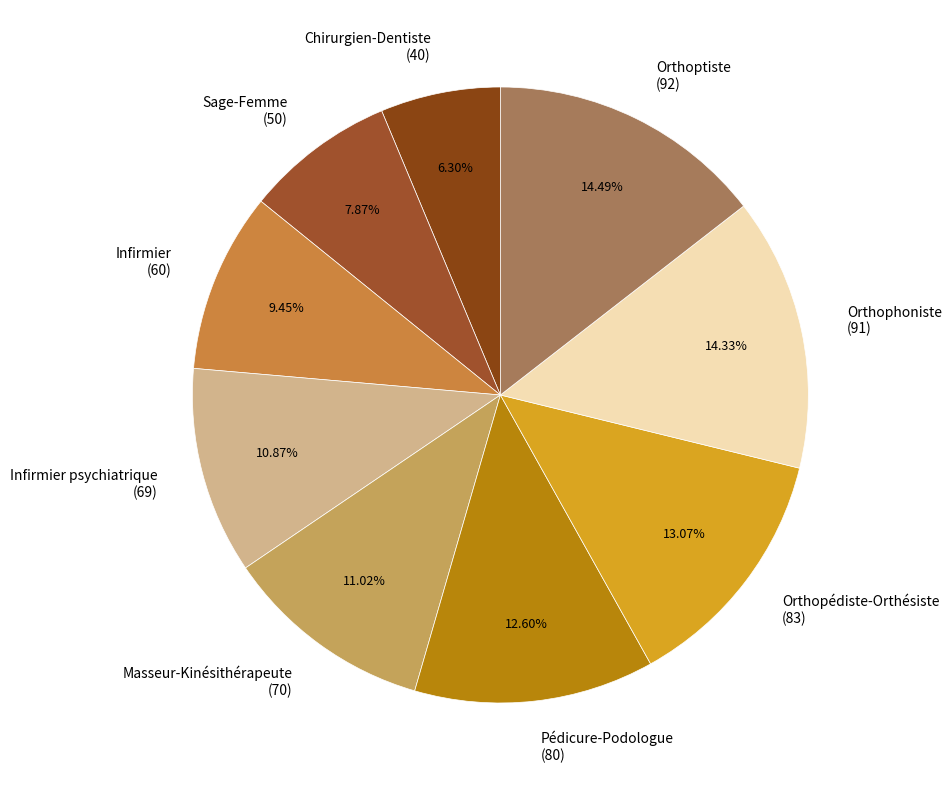

Approximately how many times larger is the value at Infirmier (60) compared to Masseur-Kinésithérapeute (70)?

0.9